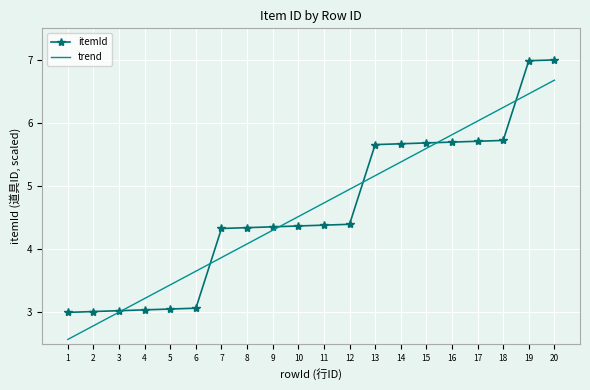

Which series changed the most between 17 and 19?

itemId